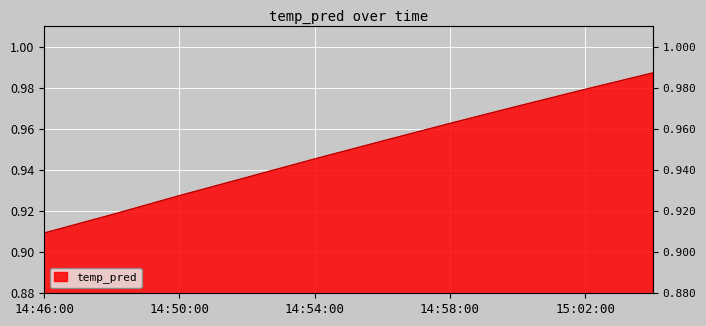

How many lines are shown in the chart?

1